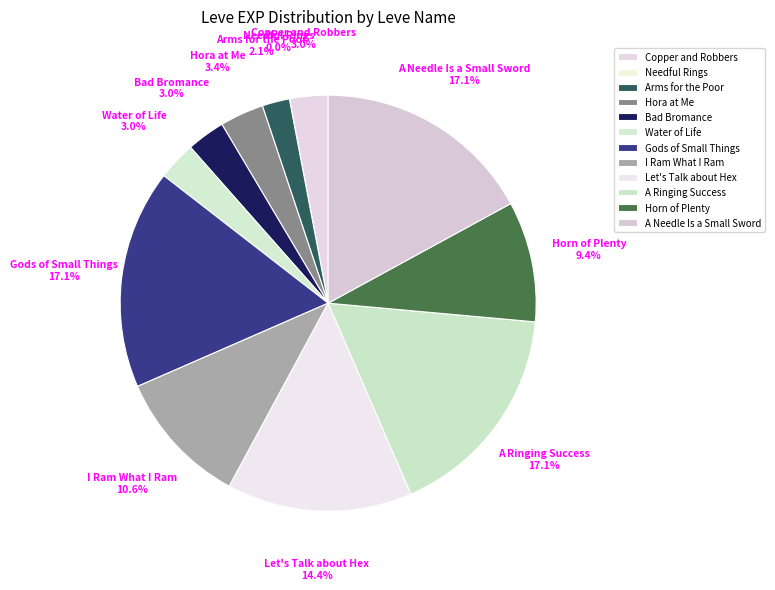

Rank the categories by value from lowest to highest.

Needful Rings, Arms for the Poor, Copper and Robbers, Bad Bromance, Water of Life, Hora at Me, Horn of Plenty, I Ram What I Ram, Let's Talk about Hex, Gods of Small Things, A Ringing Success, A Needle Is a Small Sword